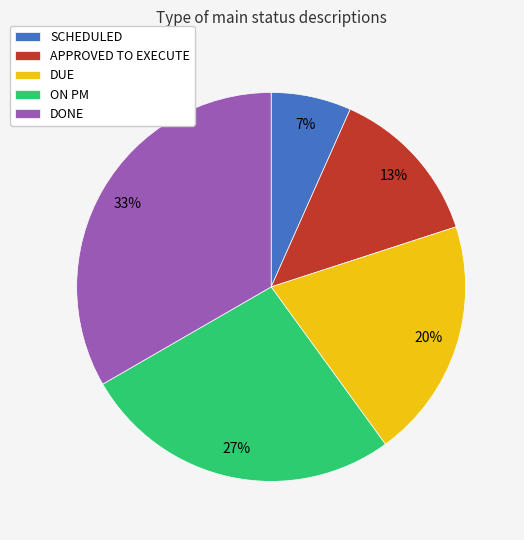

To the nearest percent, what is the combined percentage of DUE and APPROVED TO EXECUTE?

33%